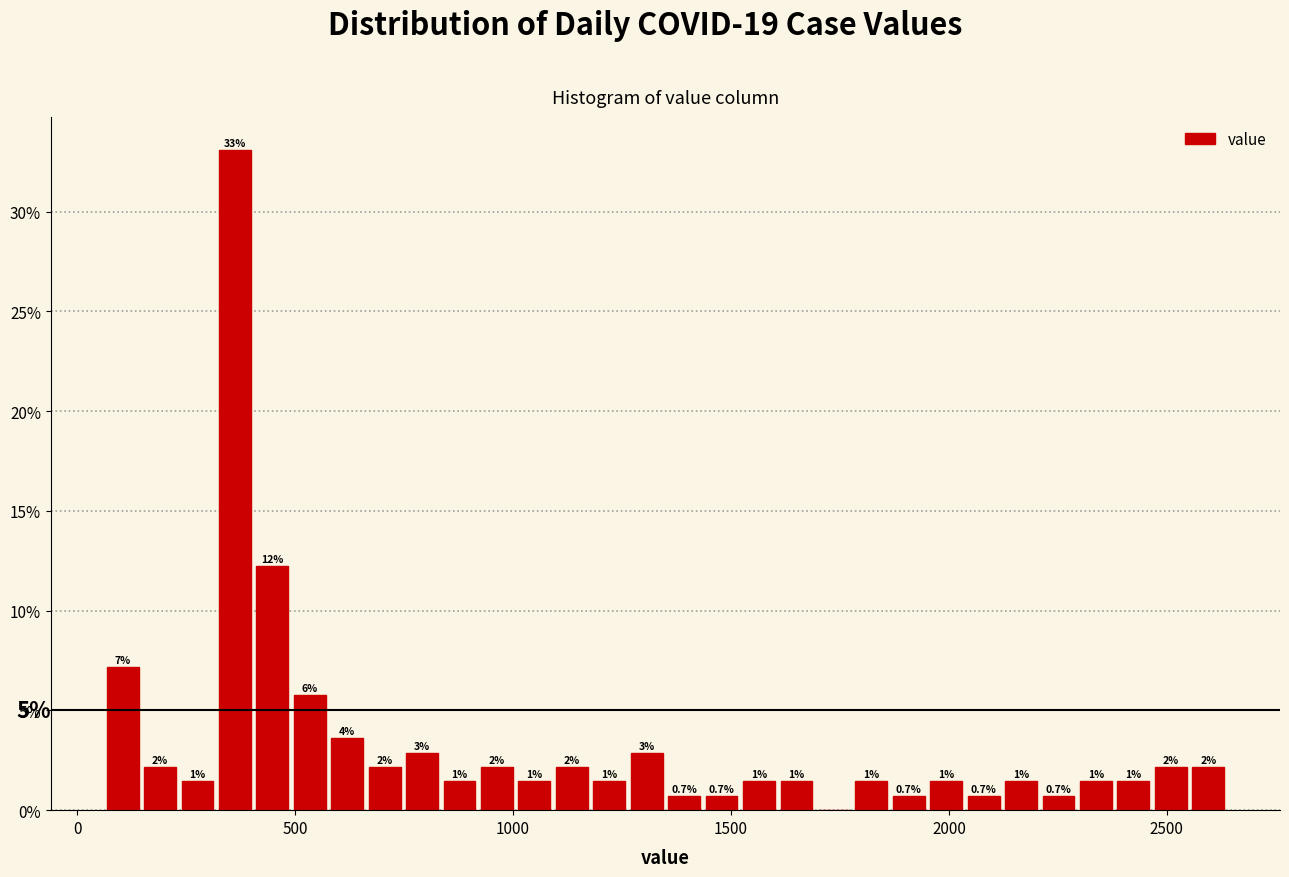

Around what value on the x-axis is the tallest bar? Give the approximate position of its centre, as read against the axis.

350